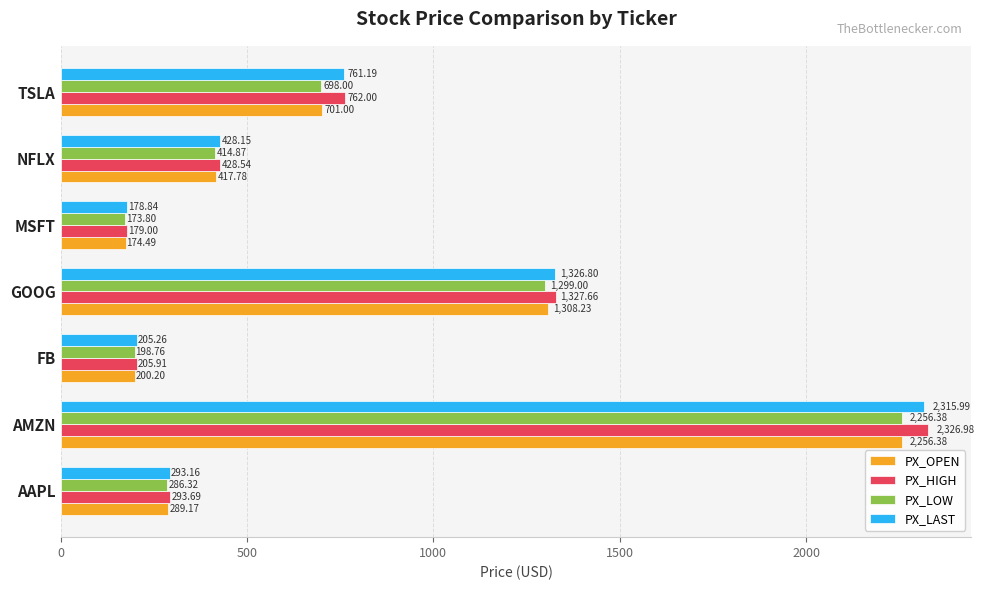

Which series changed the most between AAPL and GOOG?

PX_HIGH